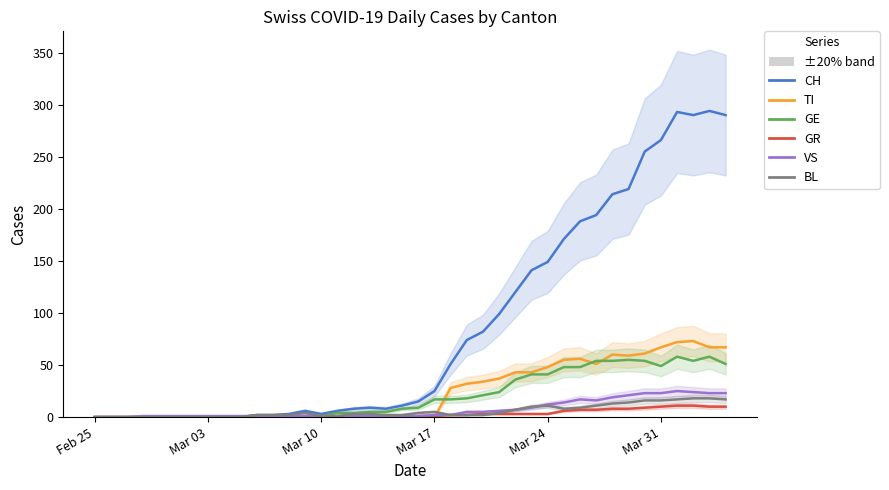

Which series ends up on top after the final intersection of TI and GR?

TI